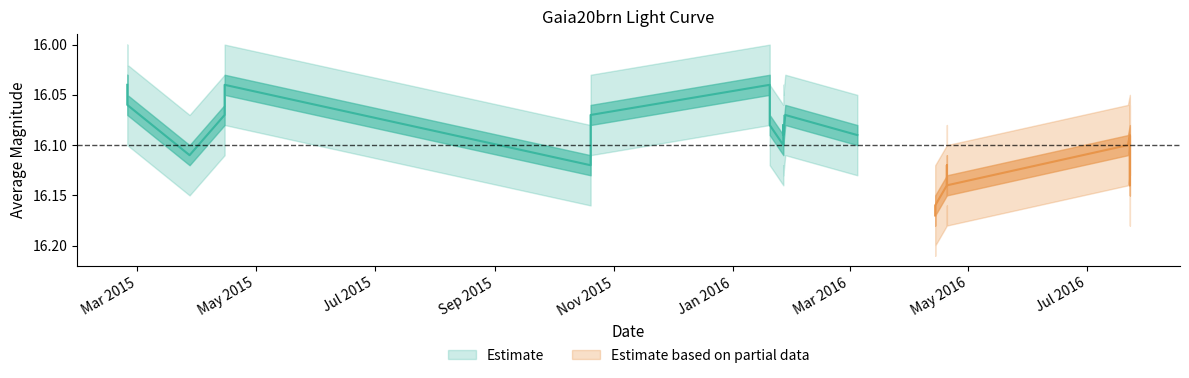

Reading right to left, what are all the values shown in this chart?

mag_center: 28=16.1	27=16.1	26=16.1	25=16.1	24=16.1	23=16.1	22=16.1	21=16.1	20=16.1	19=16.1	18=16.2	17=16.2	16=16.1	15=16.1	14=16.1	13=16.1	12=16.1	11=16.1	10=16.1	9=16.0	8=16.1	7=16.1	6=16.1	5=16.0	4=16.1	3=16.1	2=16.1	1=16.1	0=16.0
mag_upper: 28=16.1	27=16.2	26=16.1	25=16.1	24=16.2	23=16.2	22=16.2	21=16.2	20=16.2	19=16.2	18=16.2	17=16.2	16=16.1	15=16.1	14=16.1	13=16.1	12=16.1	11=16.1	10=16.1	9=16.1	8=16.1	7=16.1	6=16.2	5=16.1	4=16.1	3=16.1	2=16.1	1=16.1	0=16.1
mag_lower: 28=16.1	27=16.1	26=16.1	25=16.1	24=16.1	23=16.1	22=16.1	21=16.1	20=16.1	19=16.1	18=16.1	17=16.1	16=16.1	15=16.0	14=16.1	13=16.0	12=16.1	11=16.1	10=16.0	9=16.0	8=16.0	7=16.1	6=16.1	5=16.0	4=16.0	3=16.0	2=16.1	1=16.0	0=16.0